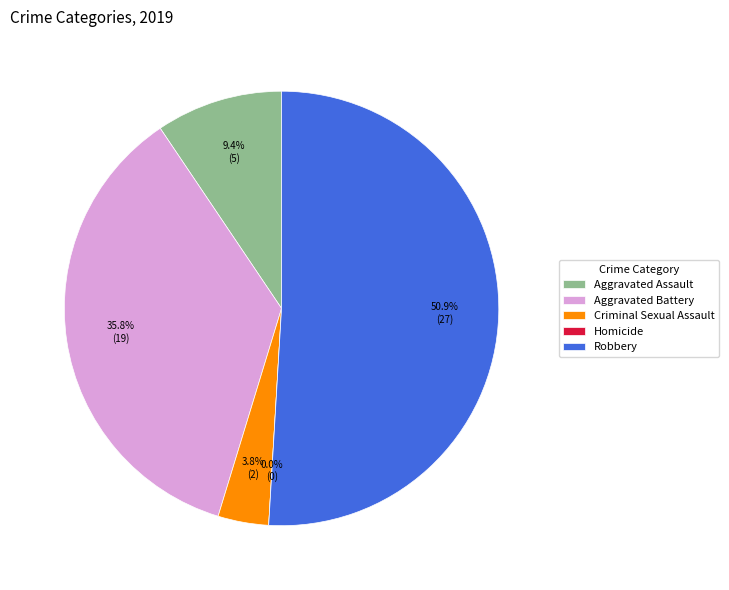

Rank the categories by value from lowest to highest.

Homicide, Criminal Sexual Assault, Aggravated Assault, Aggravated Battery, Robbery